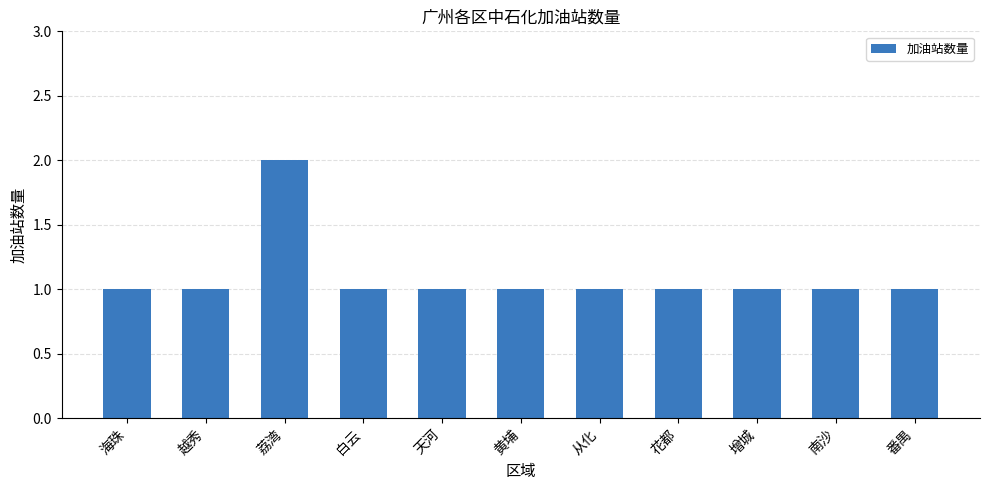

What position from the left is 天河?

5